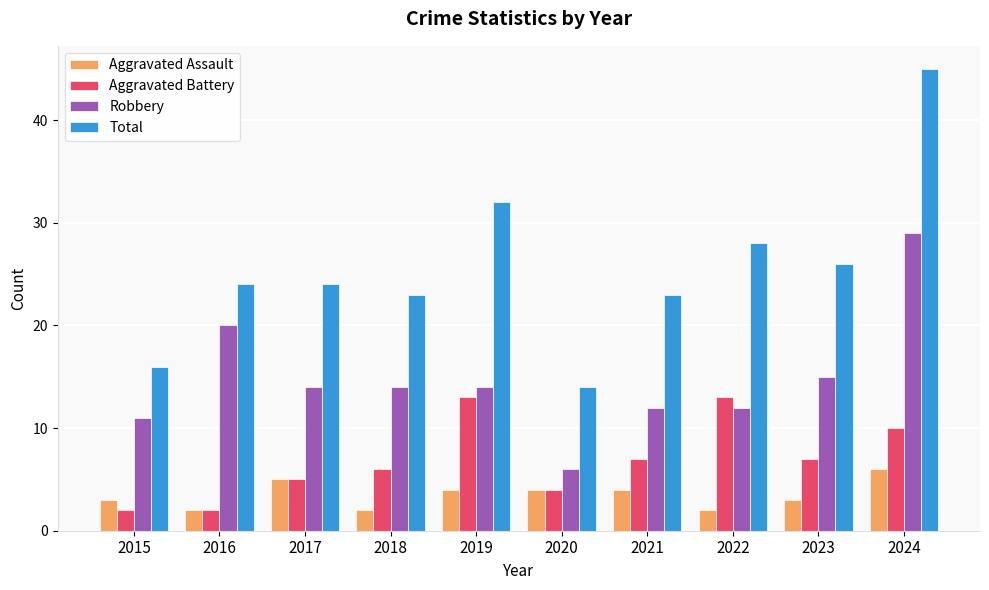

What is the difference between the second highest and minimum values in the Aggravated Battery series?

11